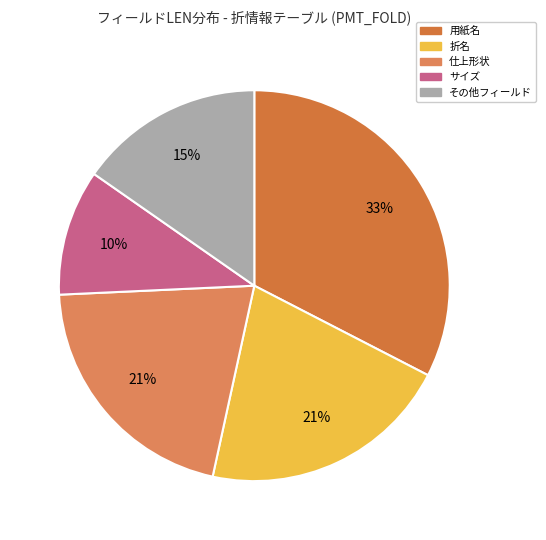

Count the number of slices in the pie.

5